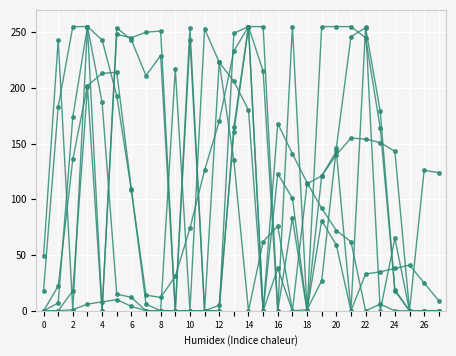

Count the number of categories in the chart.

28